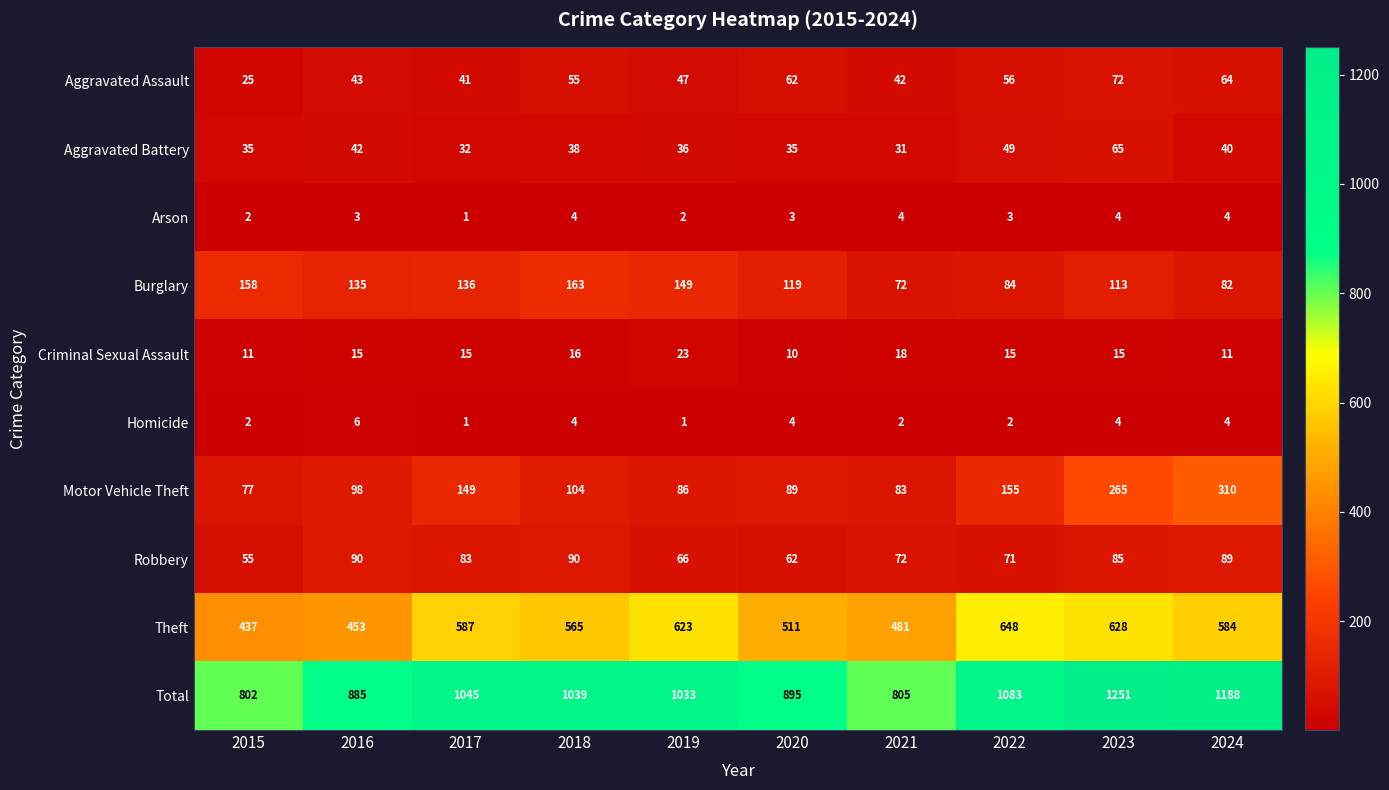

The Motor Vehicle Theft series shows 98 at 2016. True or false?

True